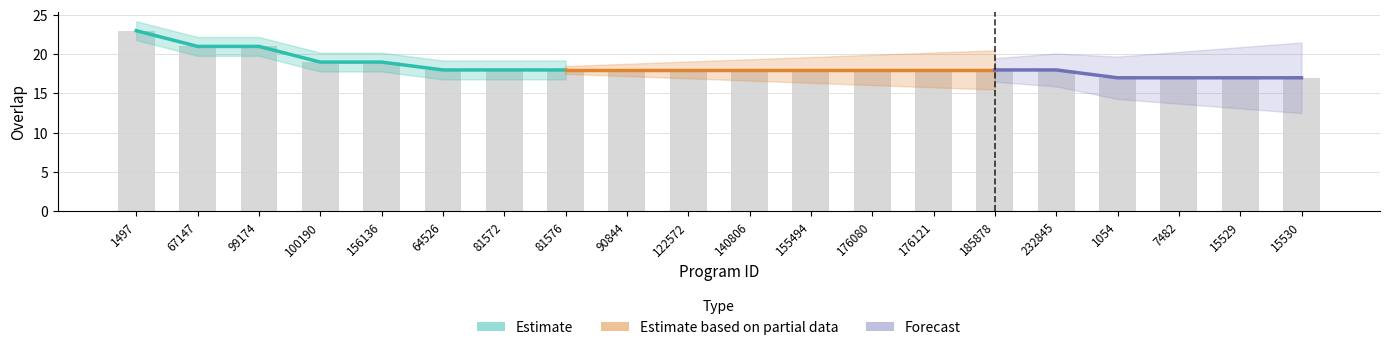

The chart shows a value of 8 at 100190. True or false?

False